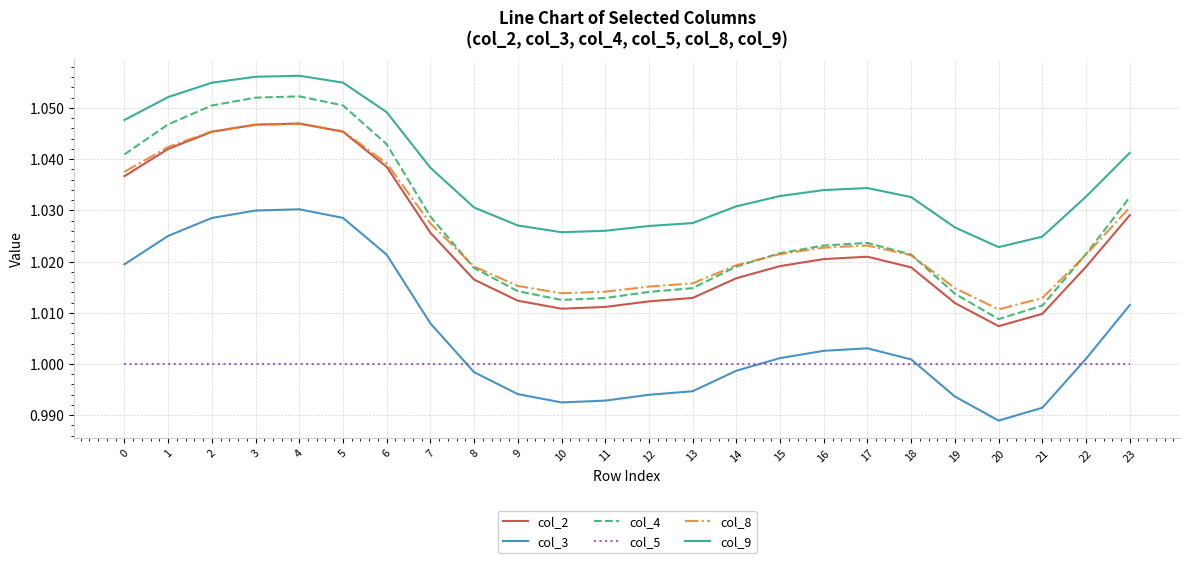

Which series has the largest total across all categories?

col_9